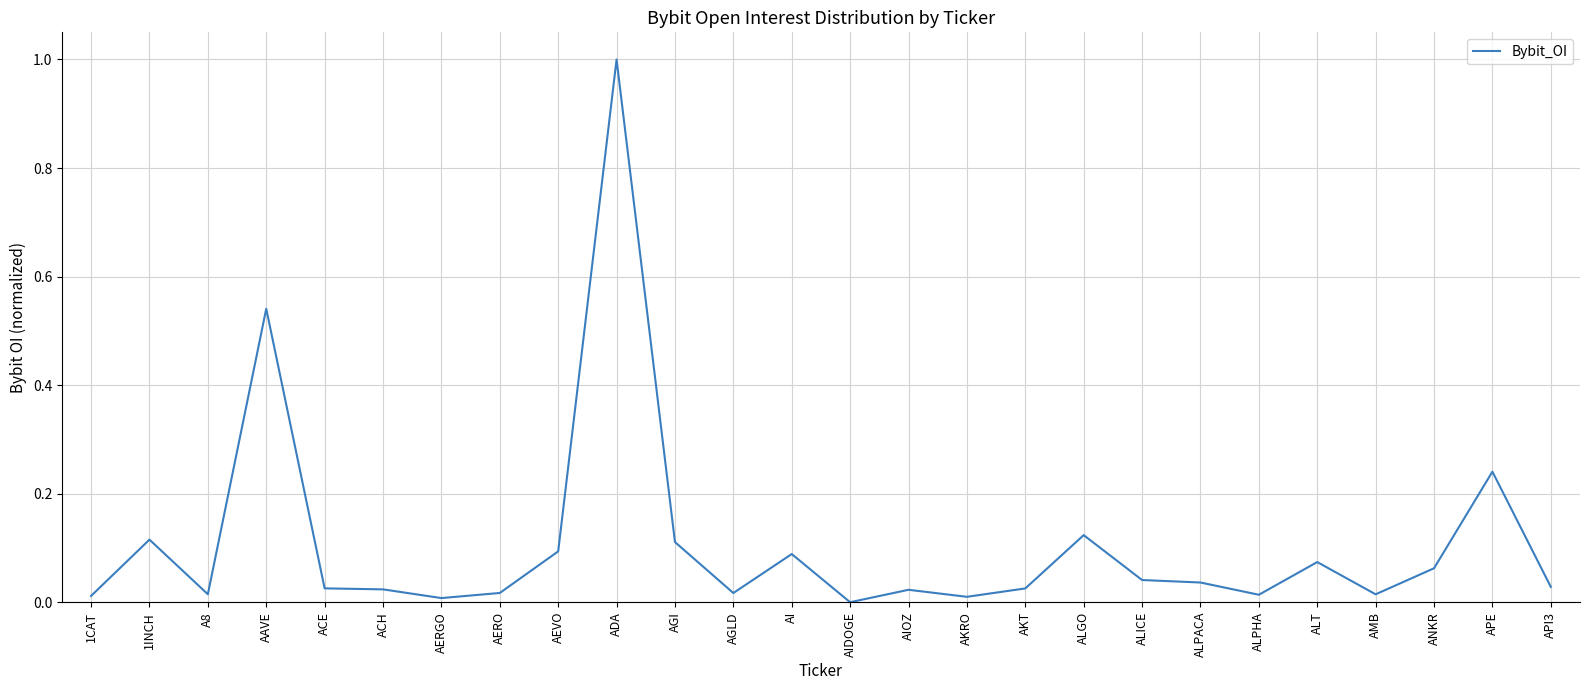

True or false: the data shows 0.0 at 1CAT.

True